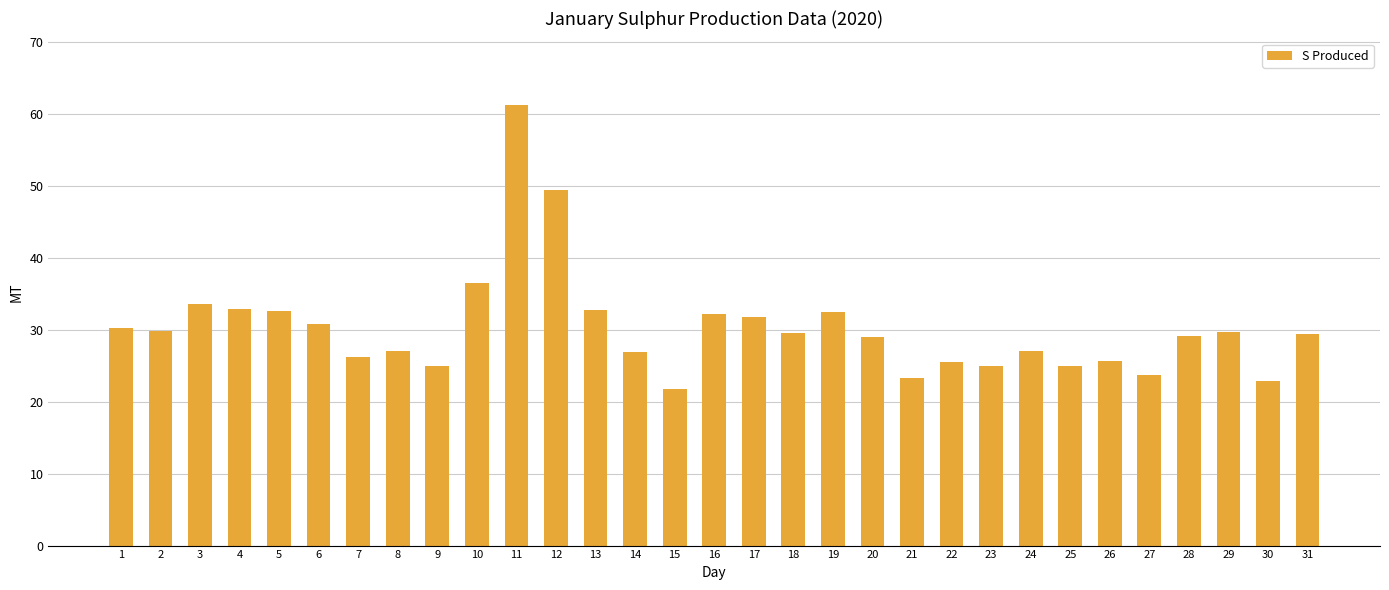

What is the difference between the maximum and minimum values?

39.6